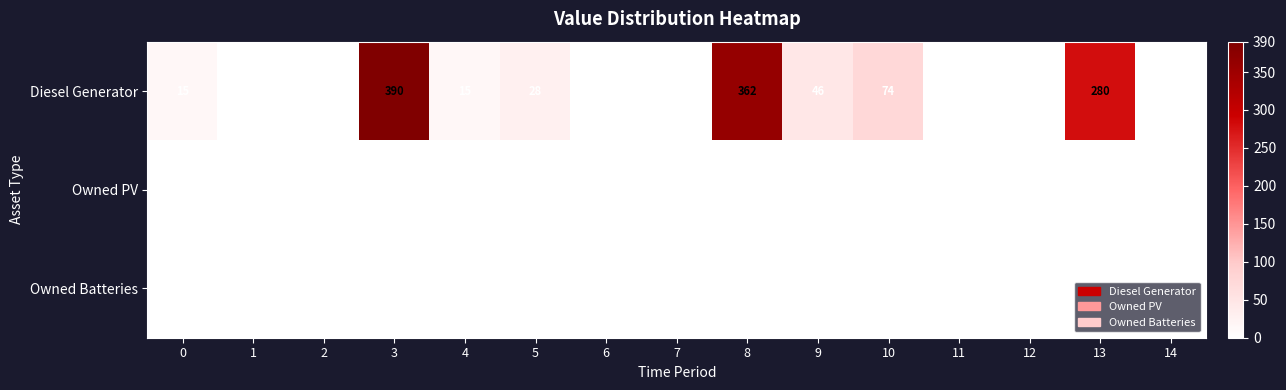

What is the spread (max minus min) of values at 4?

15